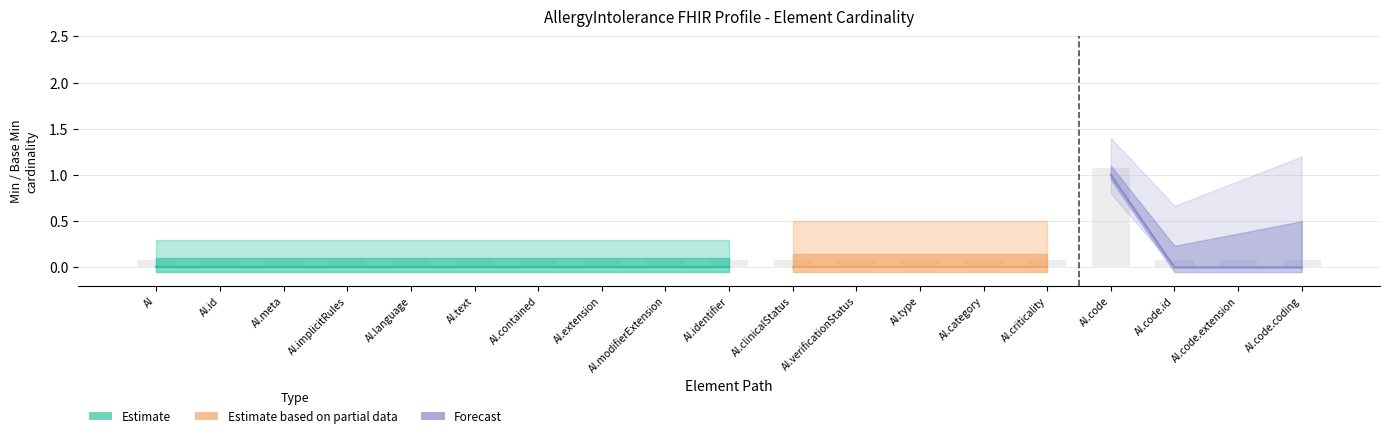

How many bars are there in each group?

3